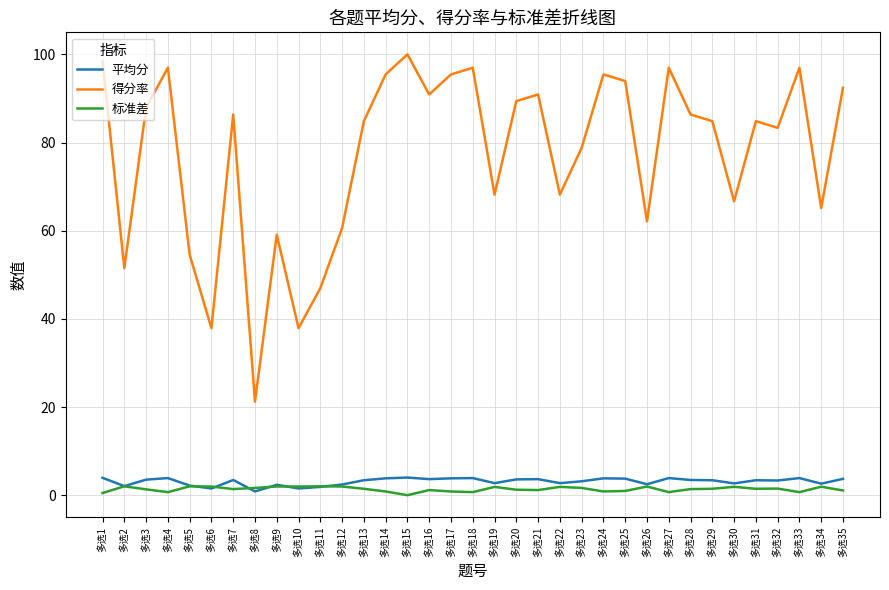

Which series changed the most between 多选11 and 多选25?

得分率